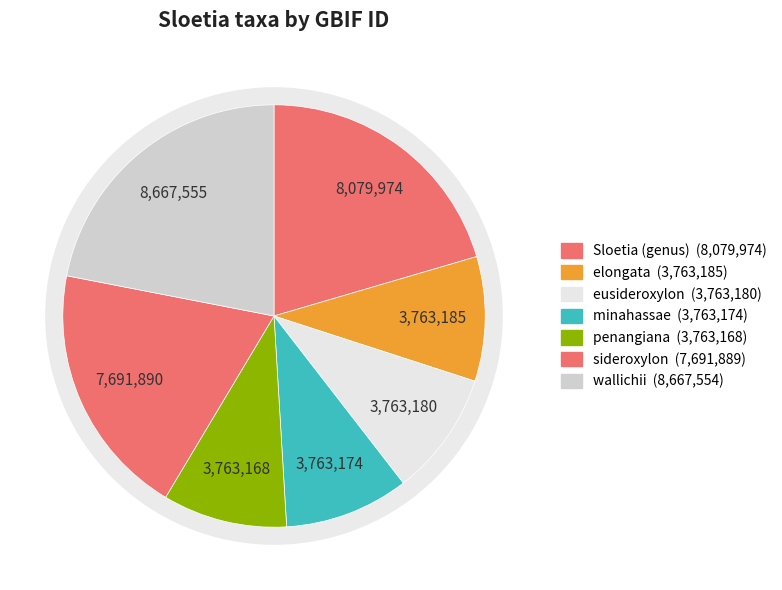

To the nearest percent, what is the average slice percentage?

14%